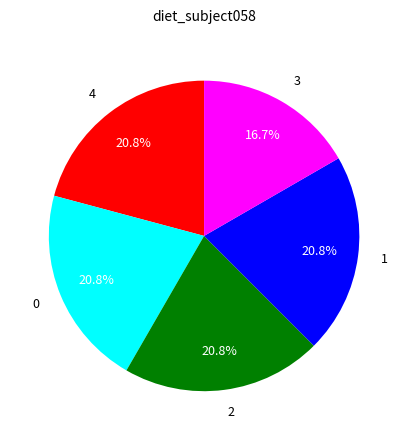

Does 1 account for over 50% of the chart?

No